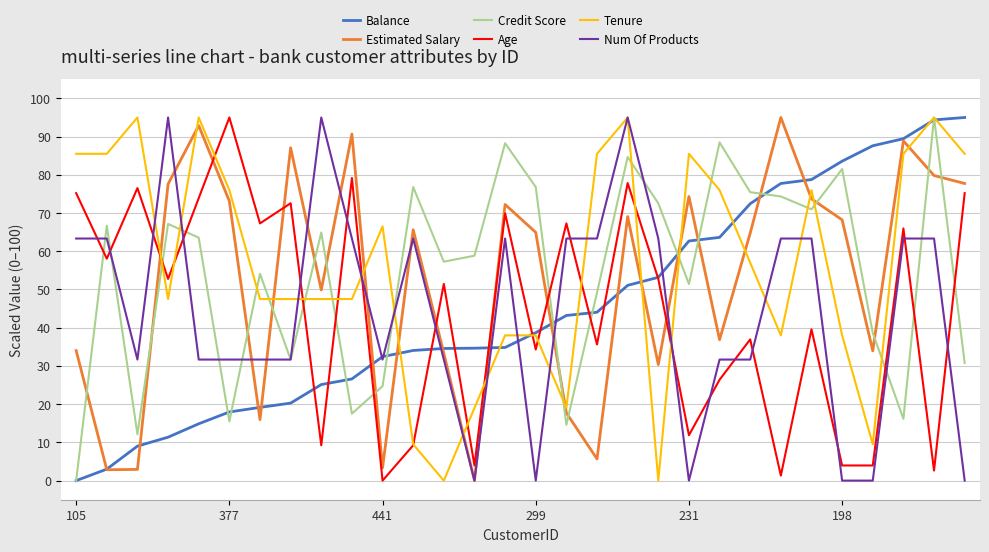

What is the maximum value for Estimated Salary?

95.0